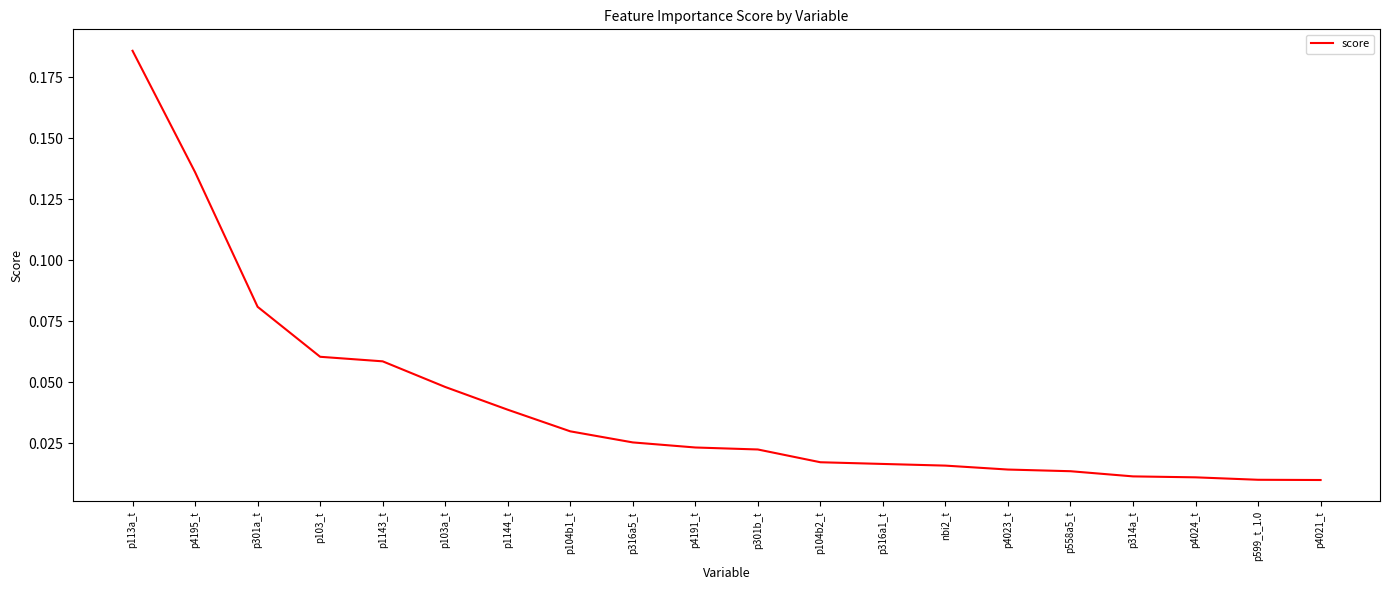

The value at p1144_t is 0.1. True or false?

False